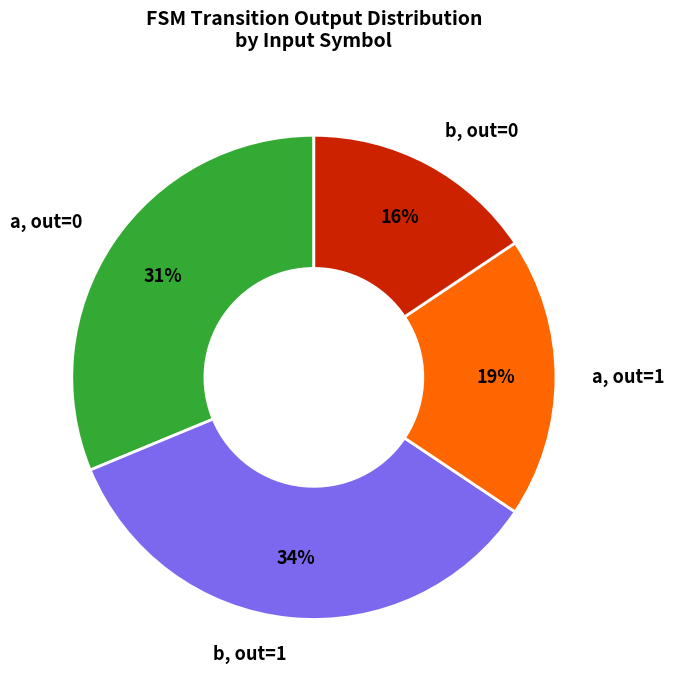

To the nearest percent, what is the combined percentage of b, out=0 and a, out=0?

47%